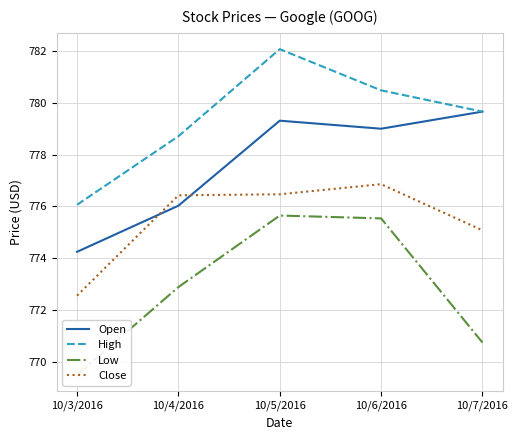

Is it true that High equals 473.1 at 10/3/2016?

False